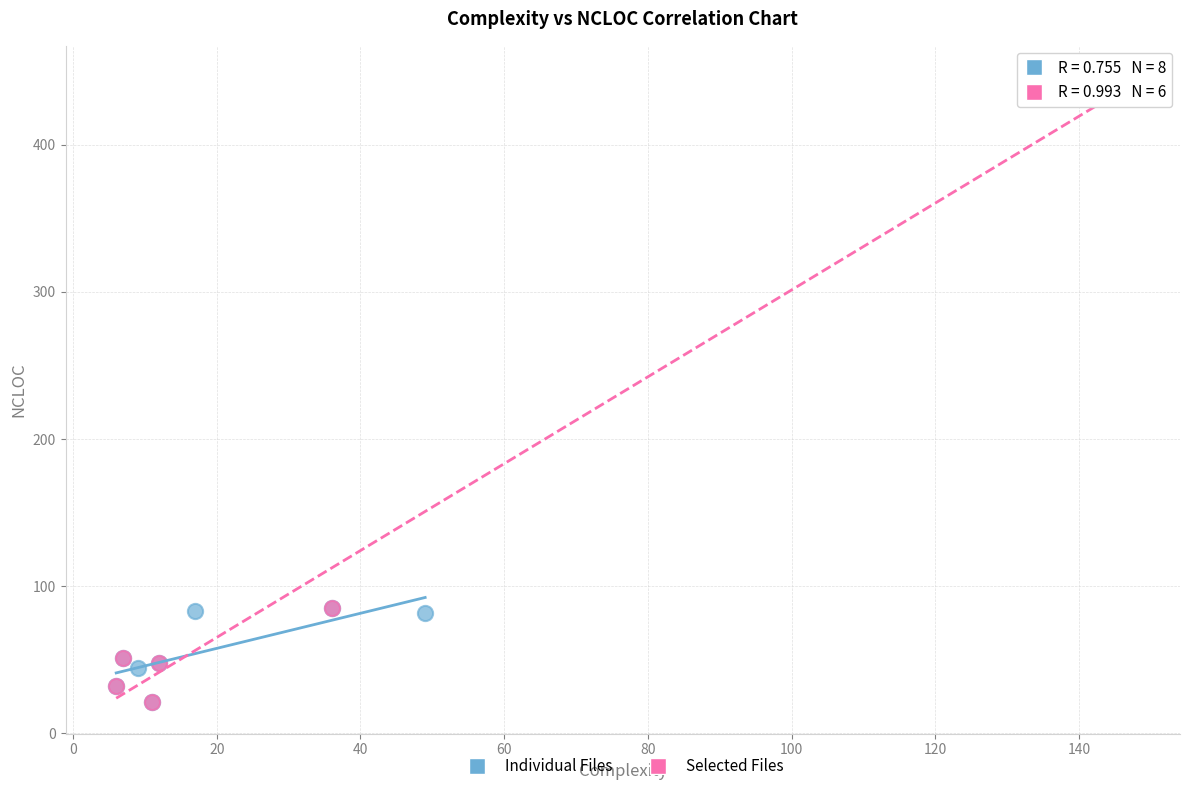

Which series has the widest spread of Y values?

Selected Files